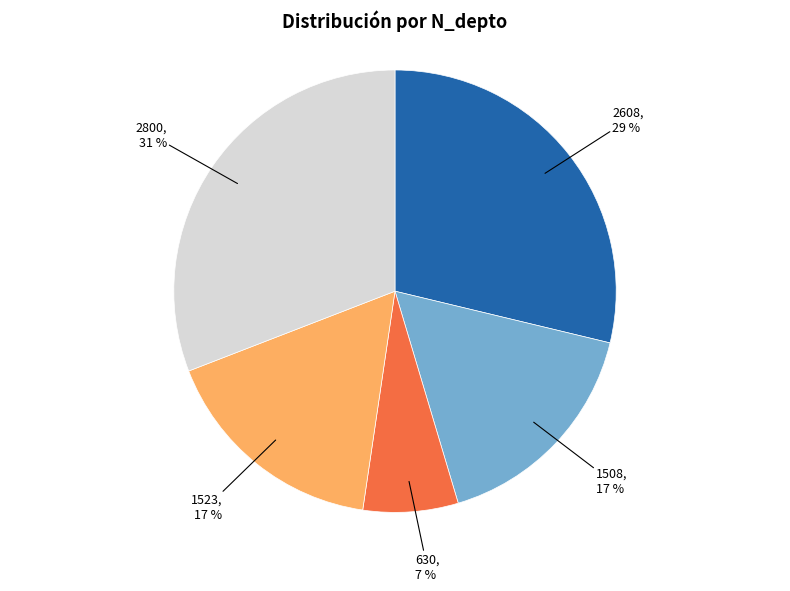

Is there a majority slice in this chart?

No